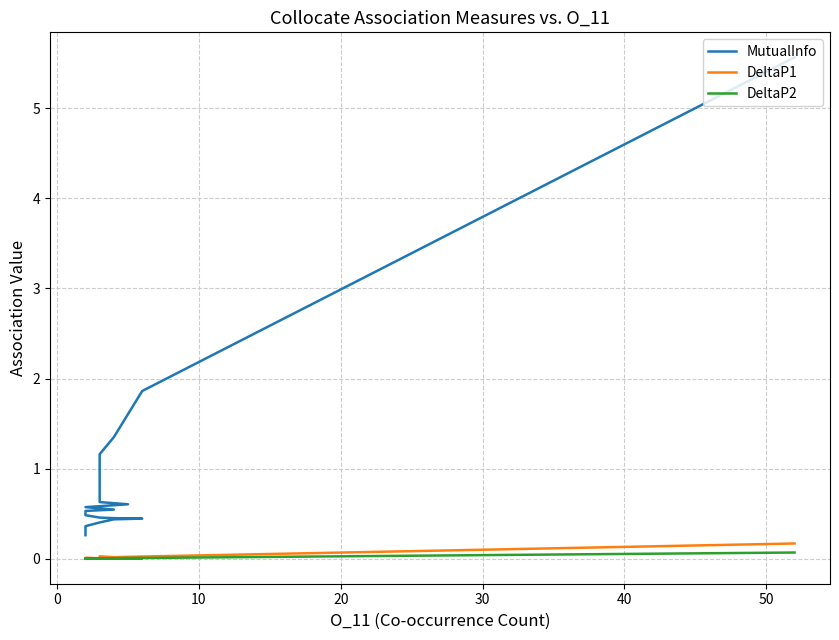

True or false: DeltaP1 and DeltaP2 intersect in this chart.

True